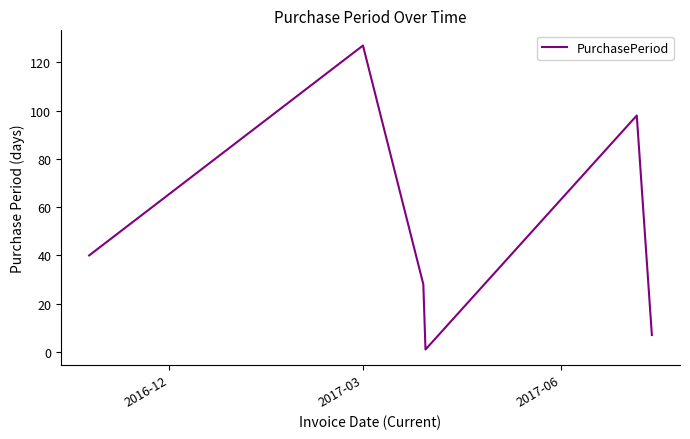

How many series are shown in this chart?

1